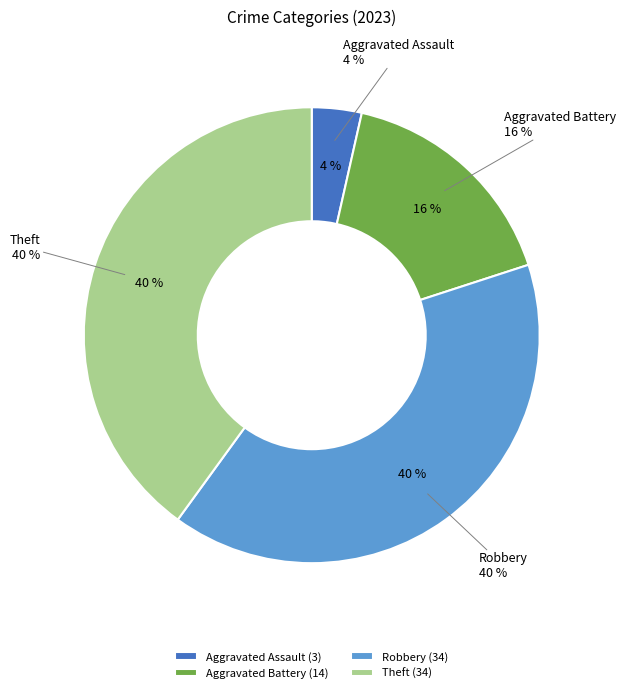

Does any single category account for the majority?

No